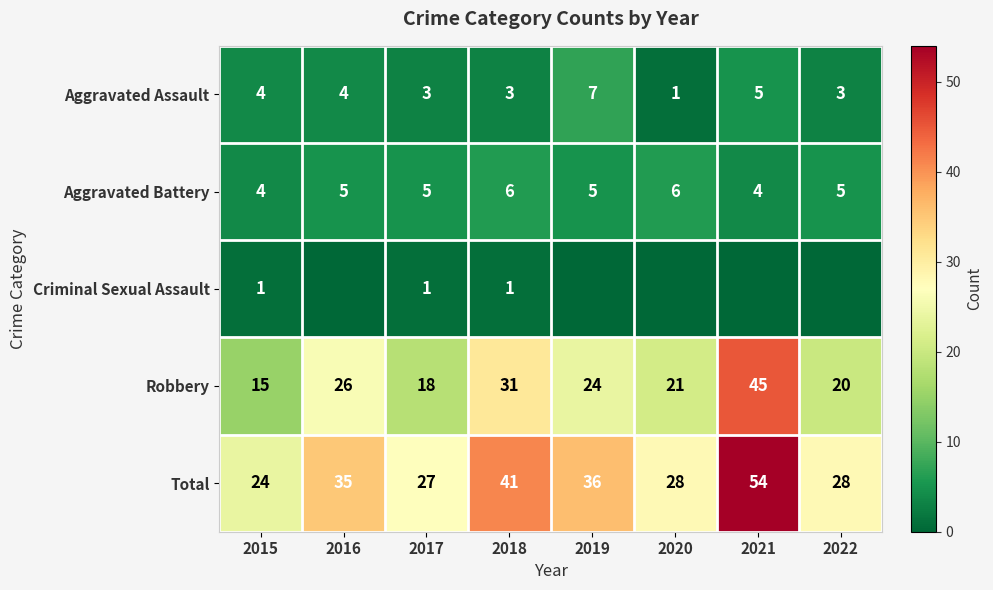

What is the difference between the maximum and minimum values in the Robbery series?

30